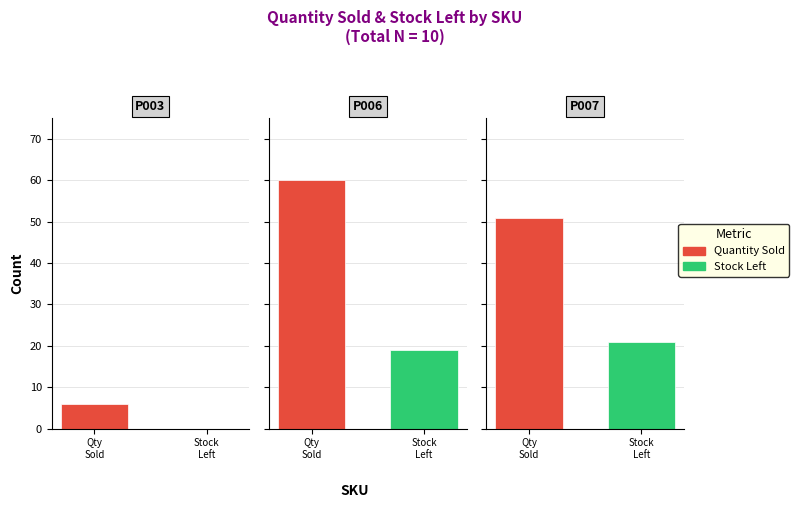

Reading left to right, list all the values displayed in this chart.

quantity_sold: P001=0	P002=0	P003=6	P004=0	P005=0	P006=60	P007=51	P008=0	P009=0	P010=0
stock_left: P001=0	P002=0	P003=0	P004=0	P005=0	P006=19	P007=21	P008=0	P009=0	P010=0